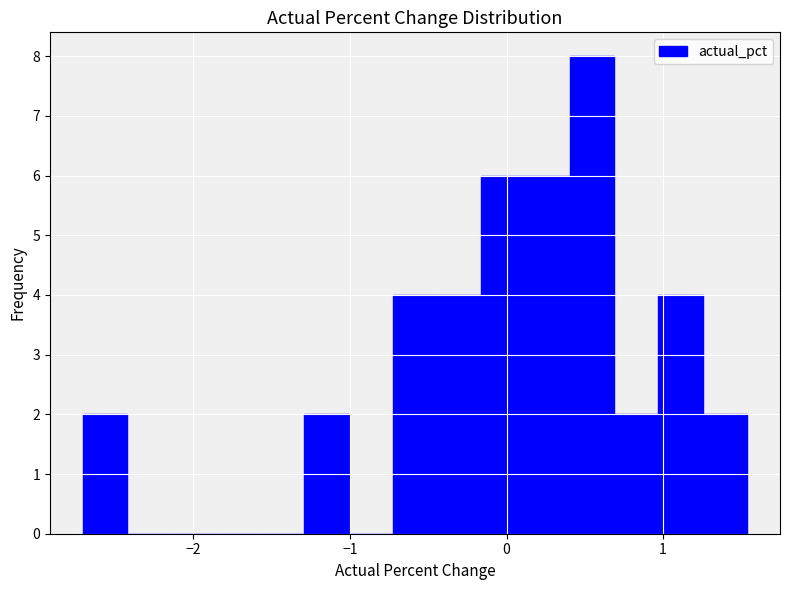

Read against the x-axis, roughly where is the centre of the tallest bar?

0.5